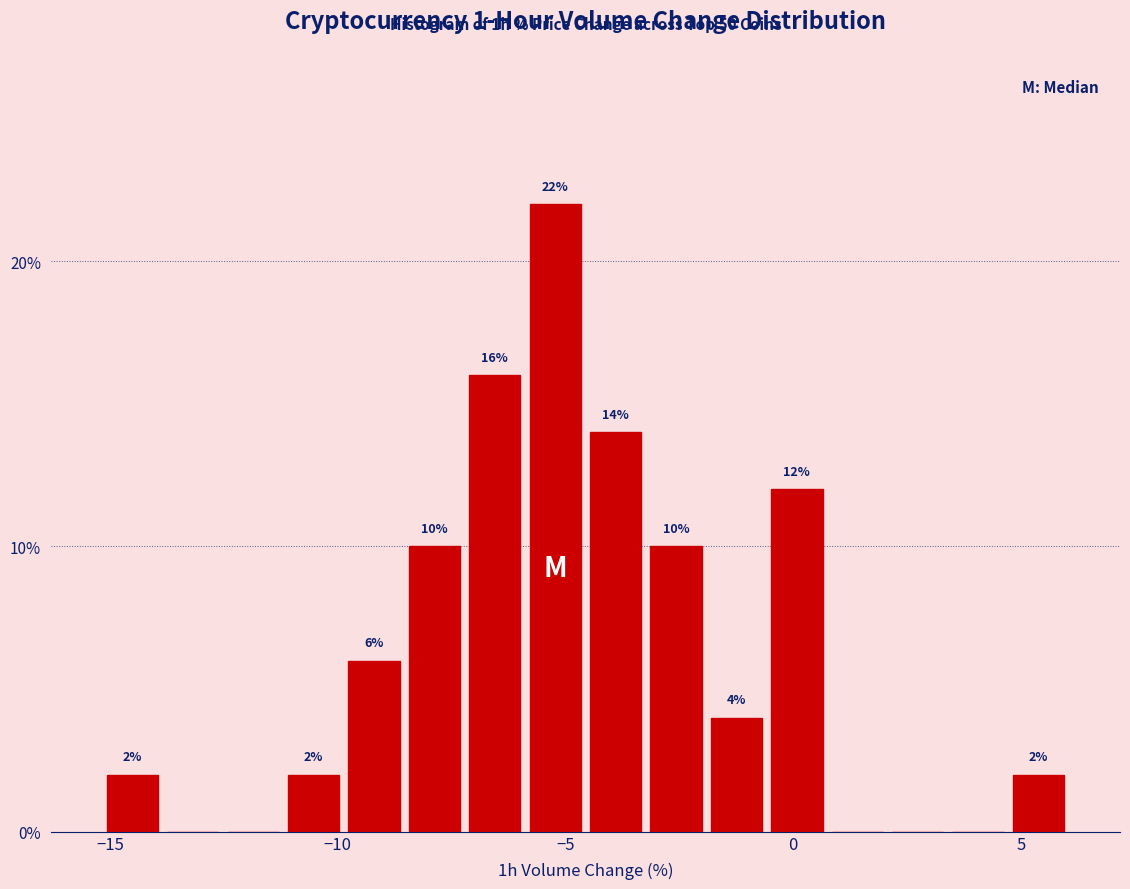

Around what value on the x-axis is the tallest bar? Give the approximate position of its centre, as read against the axis.

-5.0